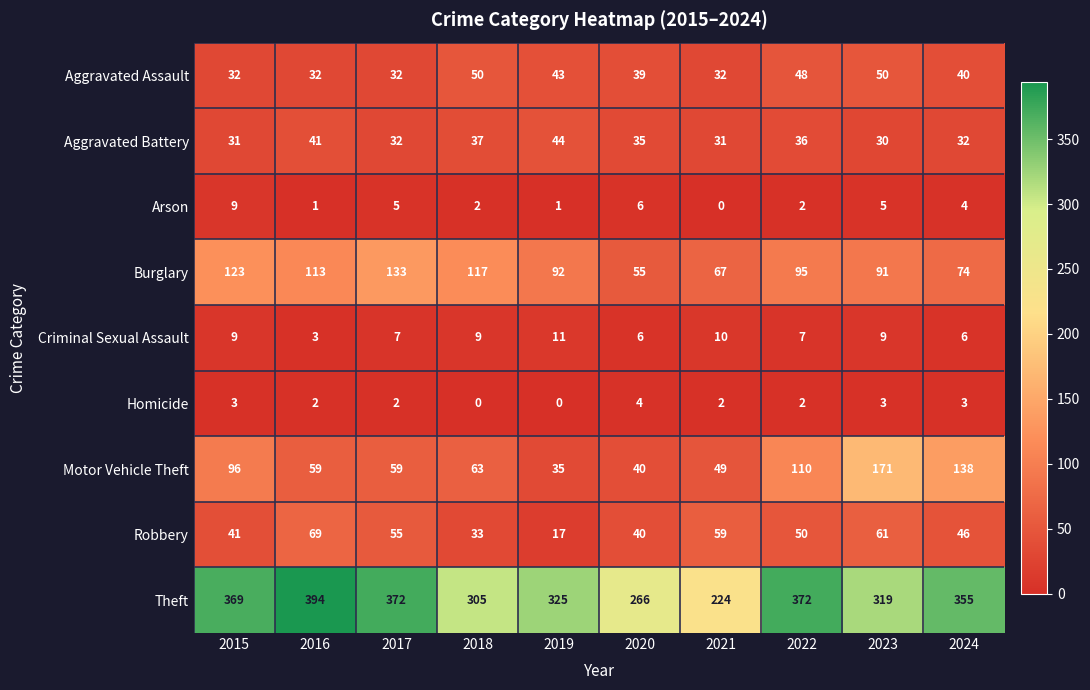

At which label does Homicide reach its peak?

2020